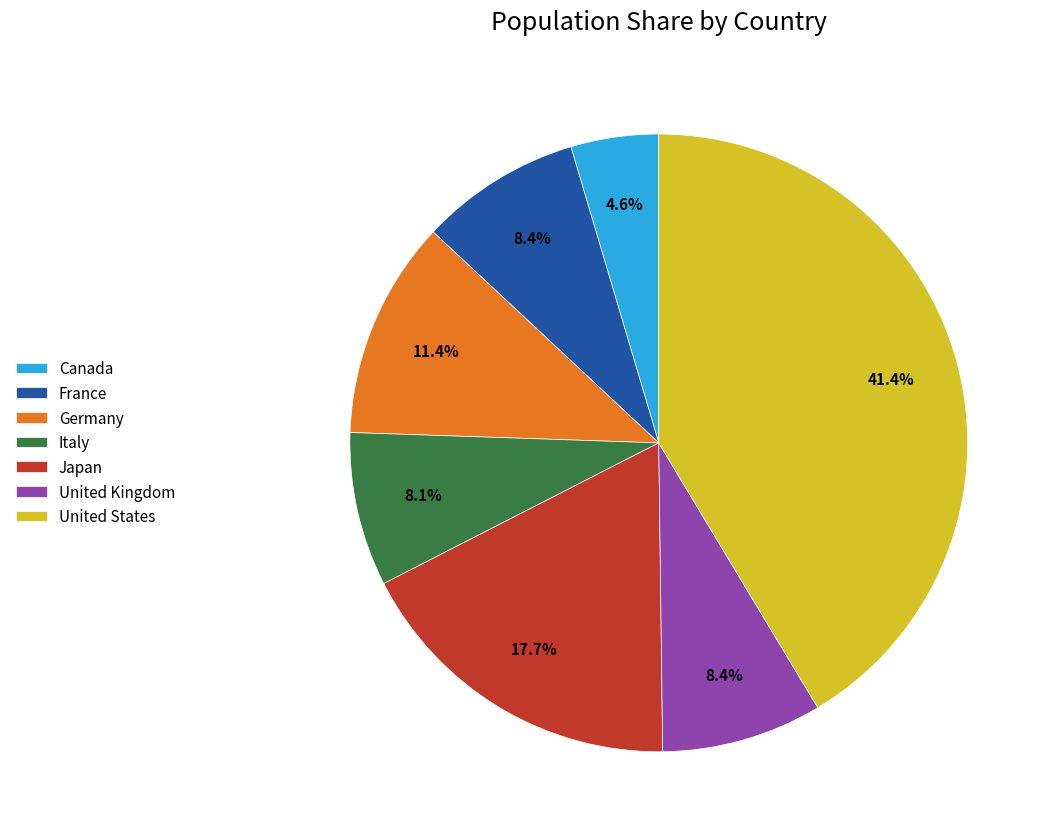

What is the largest slice in the pie chart?

United States